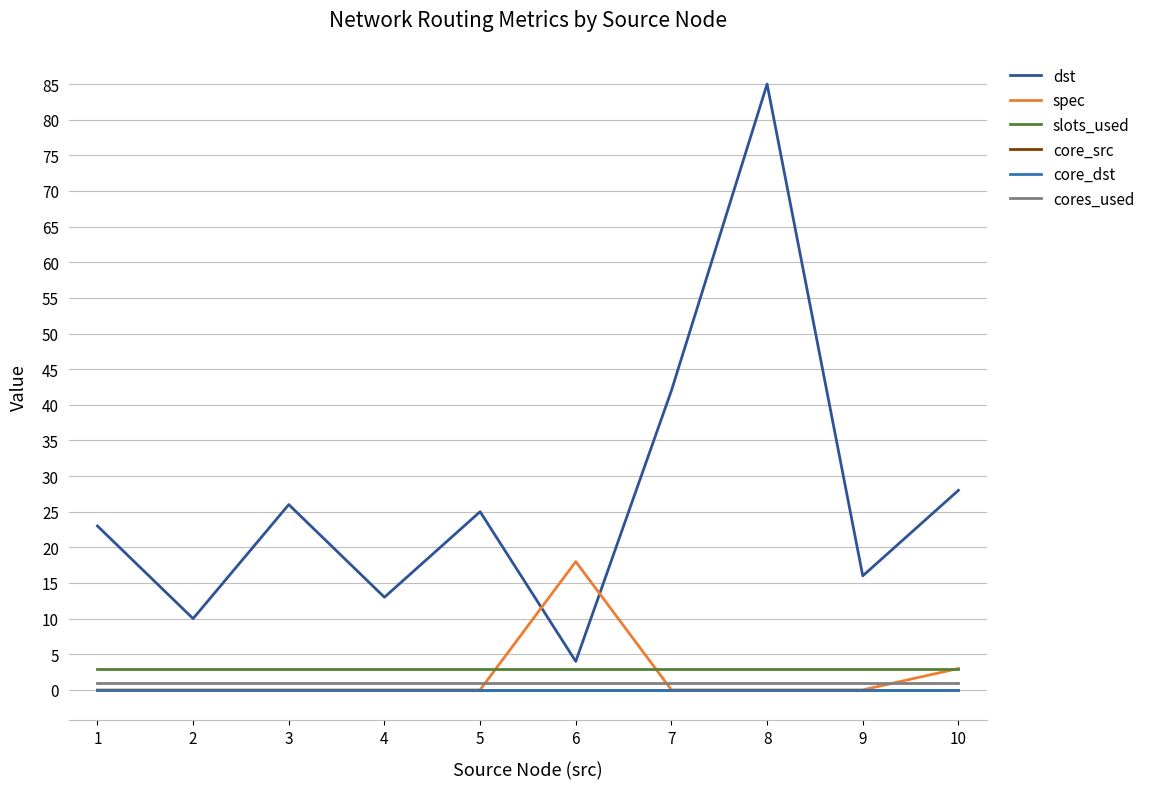

Is this an area chart (filled region under the line)?

No